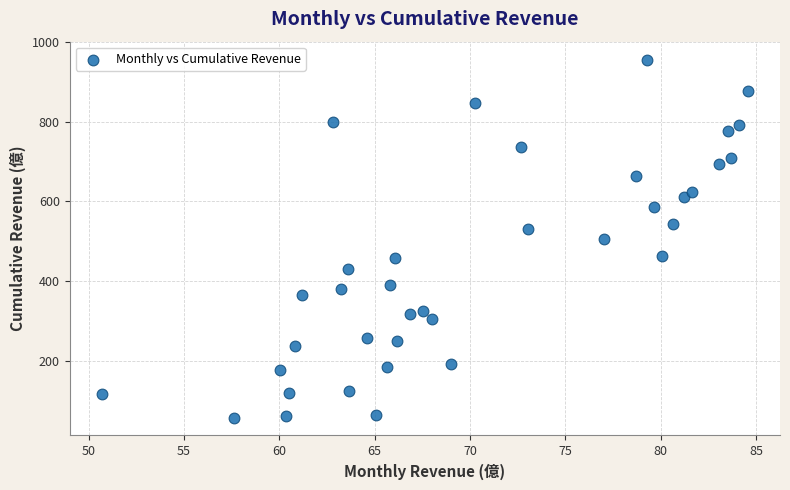

What is the range of X values (max minus min)?

33.9